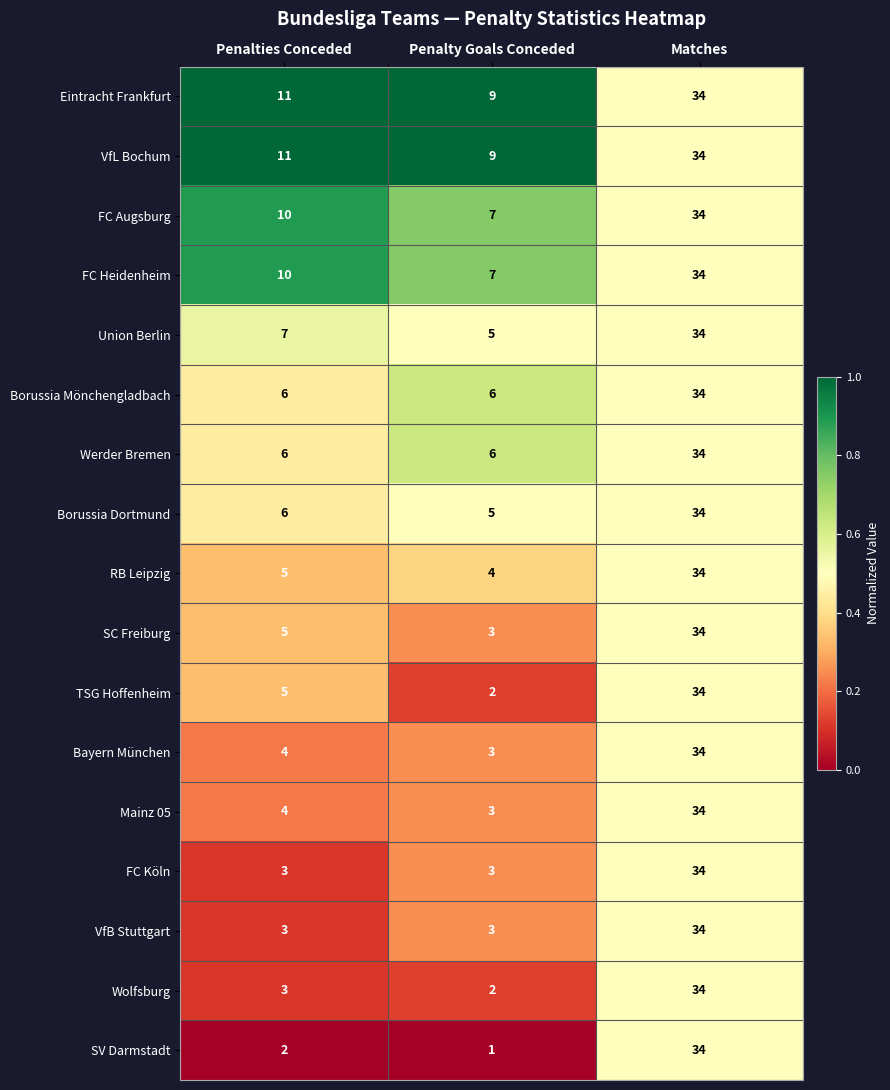

True or false: Mainz 05 has a value of 34 at Matches.

True